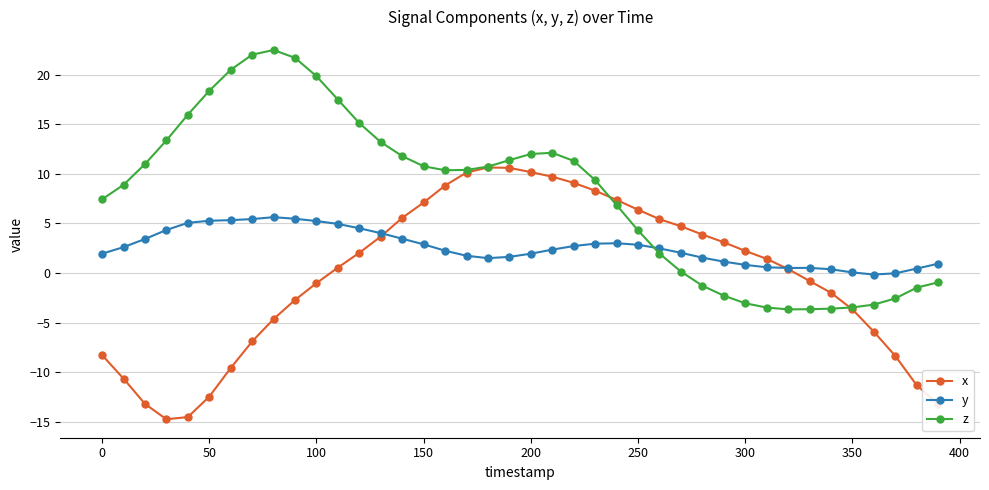

What are all the series names shown in the legend?

x, y, z